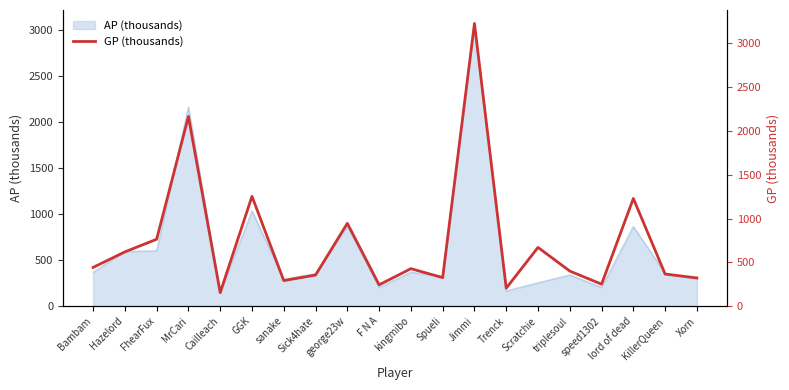

At which label is AP (thousands) closest to 1604?

MrCari